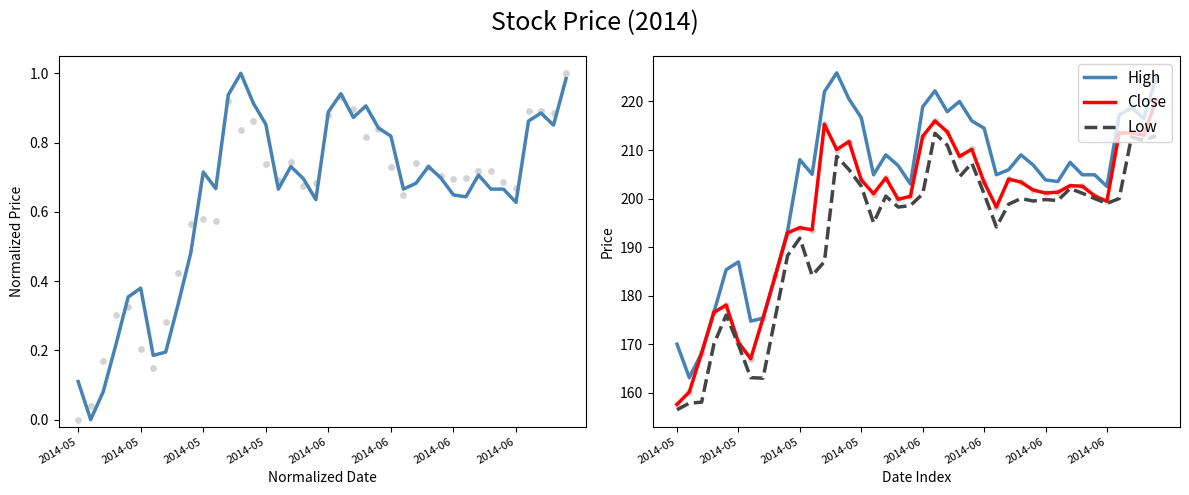

Which series has the largest total across all categories?

High